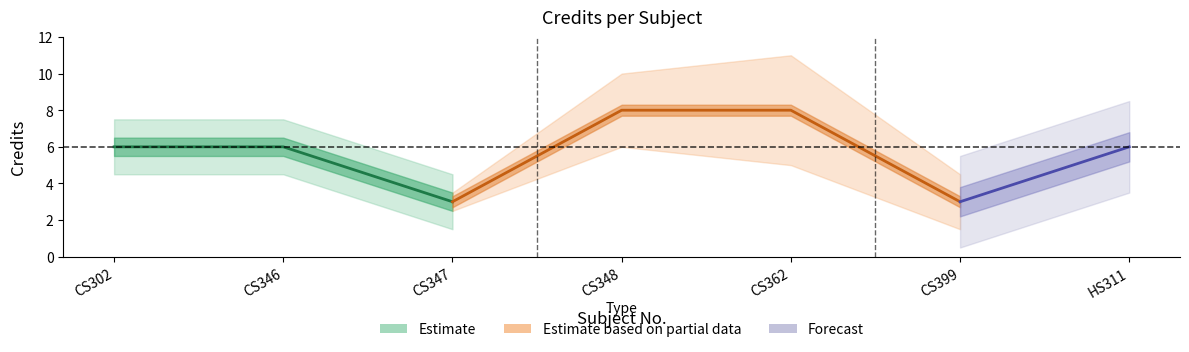

What is the change in value from CS302 to CS399?

-3